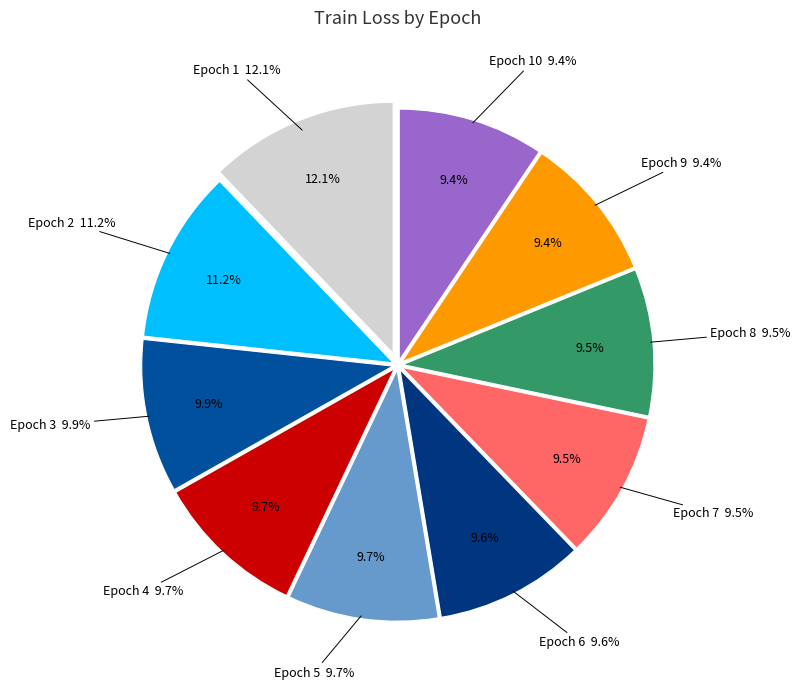

How many segments does this pie chart have?

10